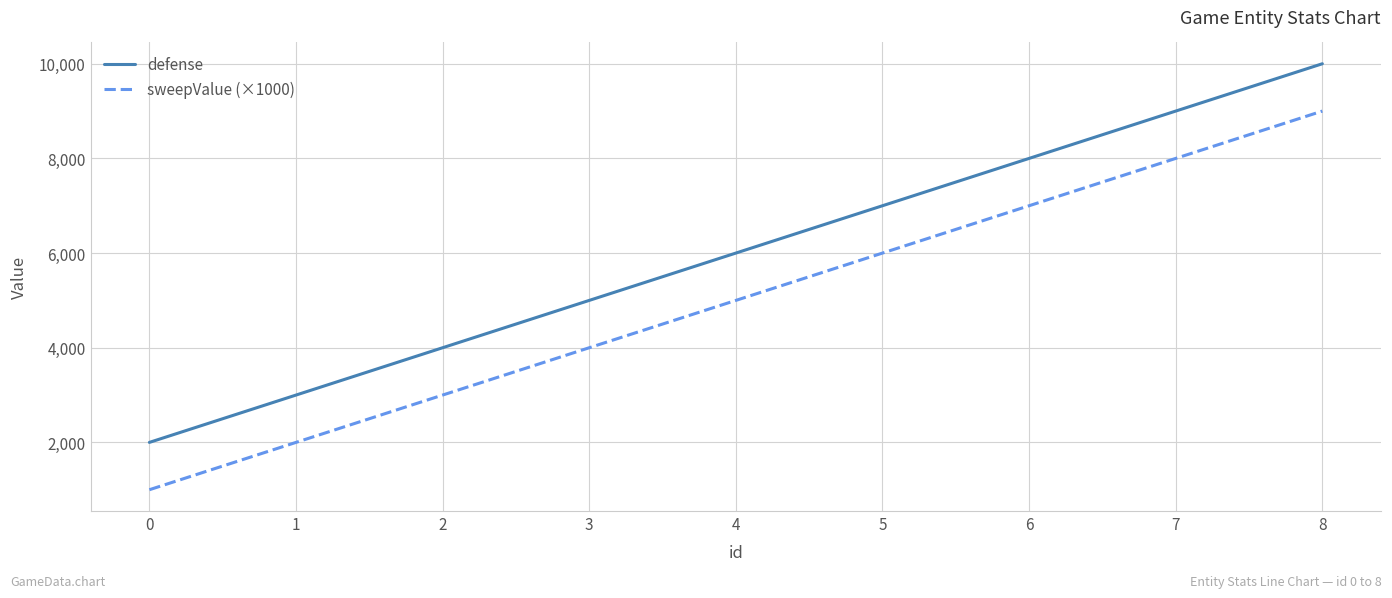

What is the total value across all series at 4?

11000